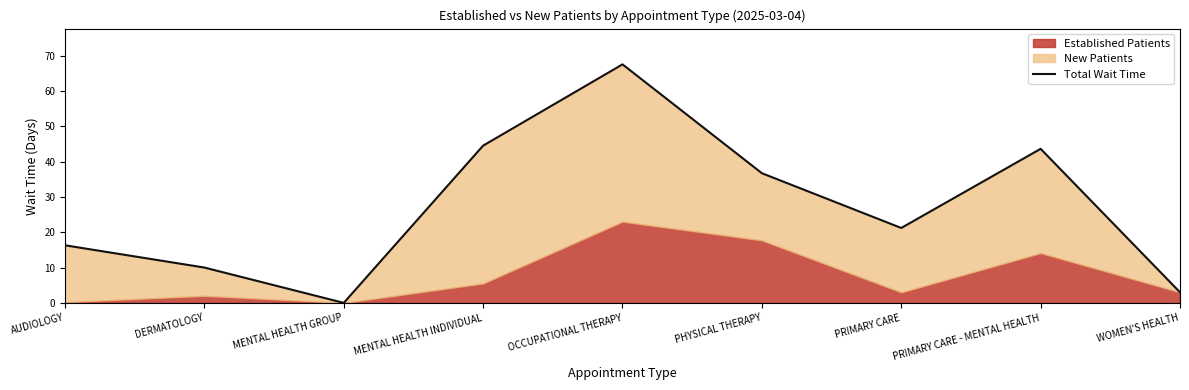

The value at WOMEN'S HEALTH is 1.3. True or false?

False